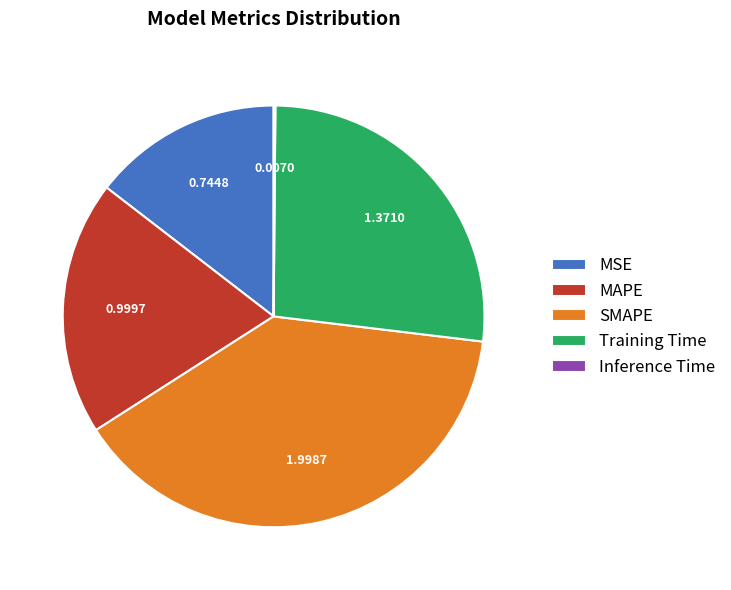

Does MSE account for over 50% of the chart?

No